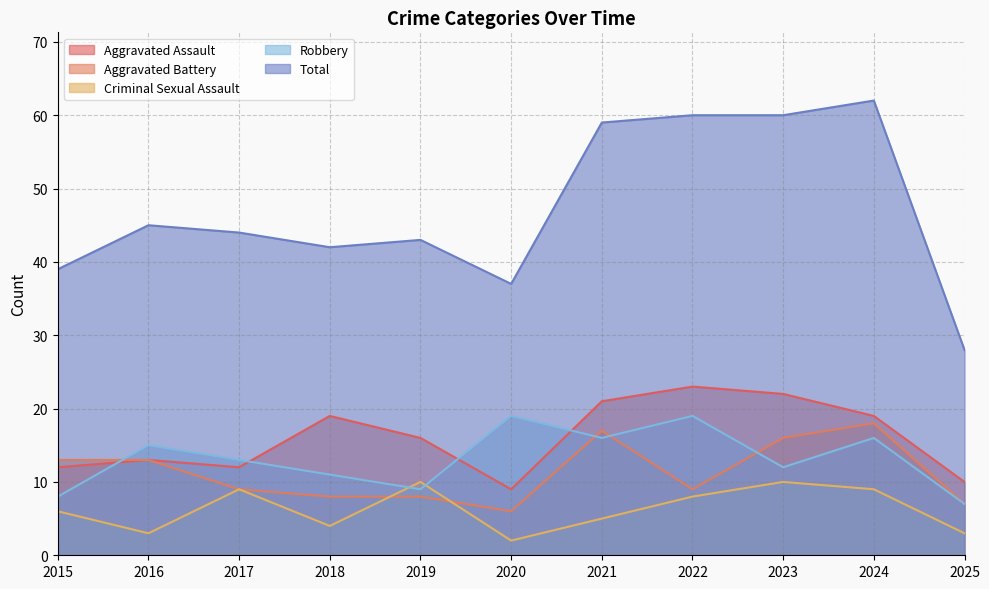

How many interior local valleys does the Aggravated Battery series have?

2